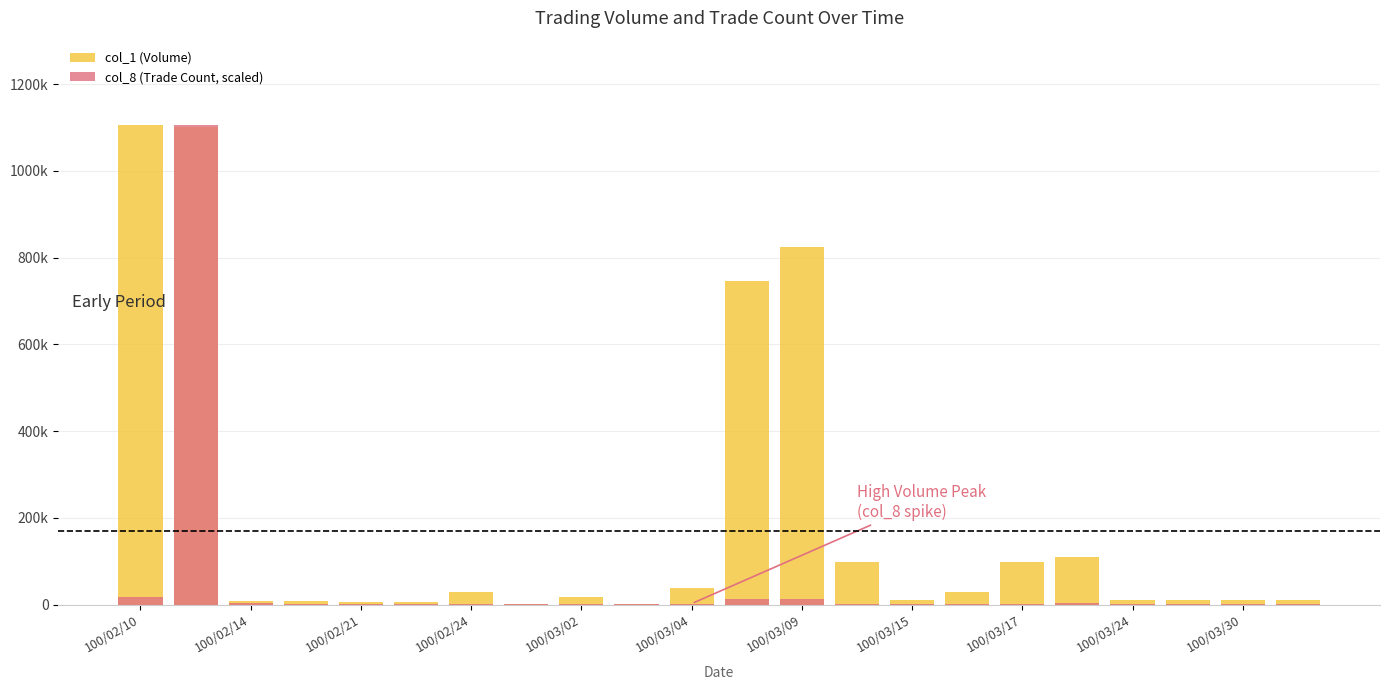

Rank the series by their maximum value, from highest to lowest.

col_1 (Volume), col_8 (Trade Count, scaled)